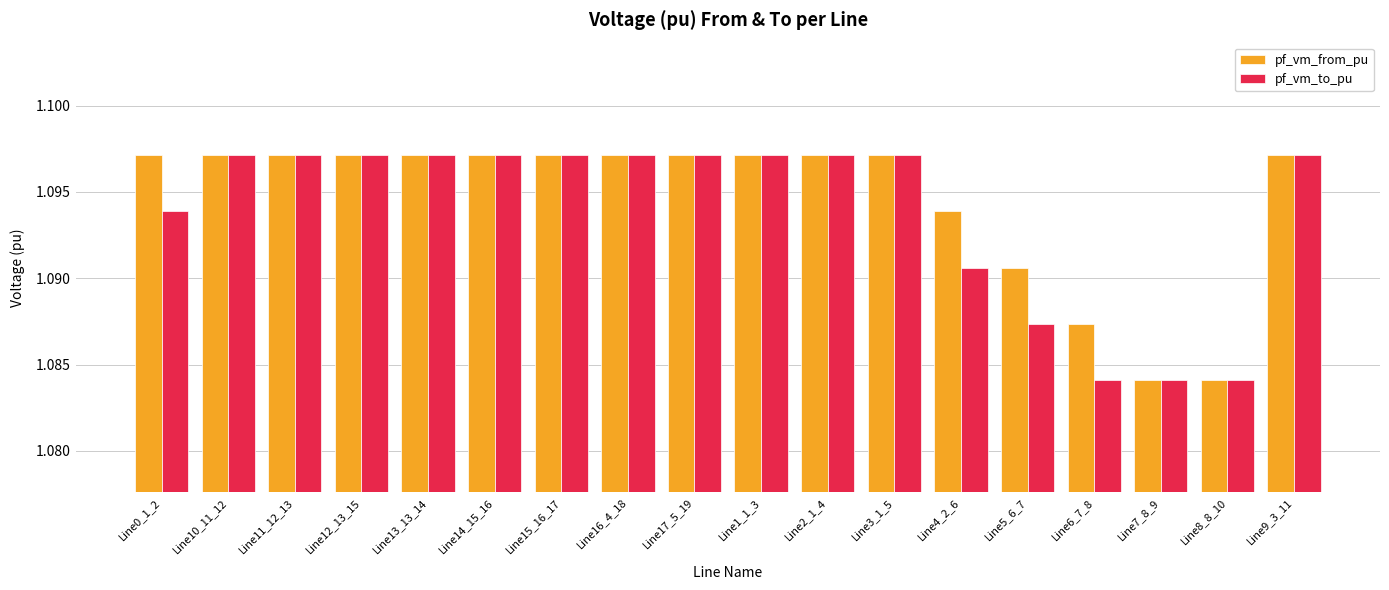

What is the total value across all series at Line9_3_11?

2.2